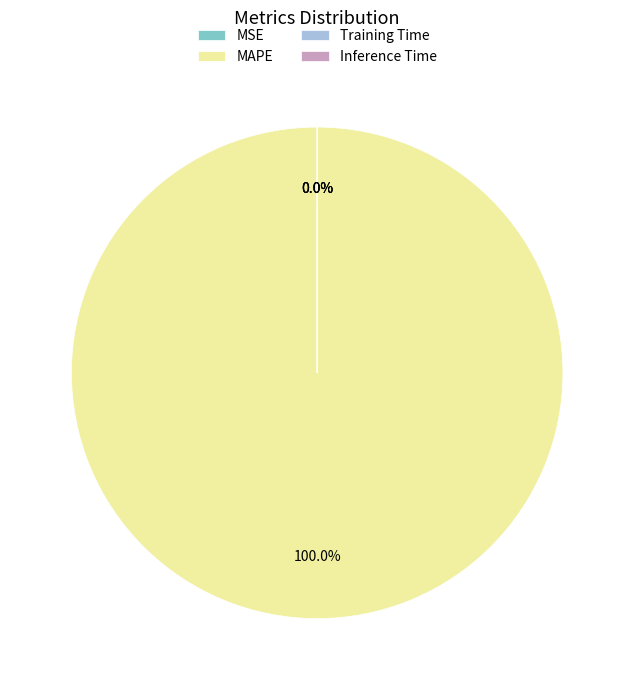

Rank the categories by value from highest to lowest.

MAPE, Inference Time, Training Time, MSE